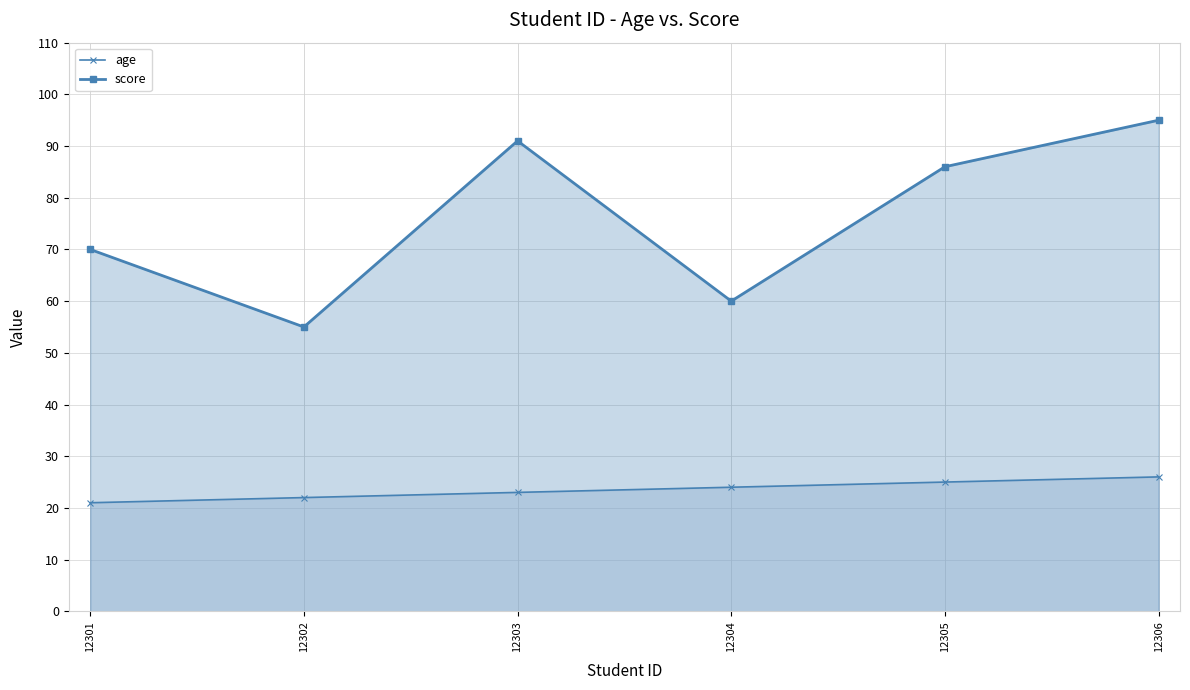

How many data points in age are above 24?

2